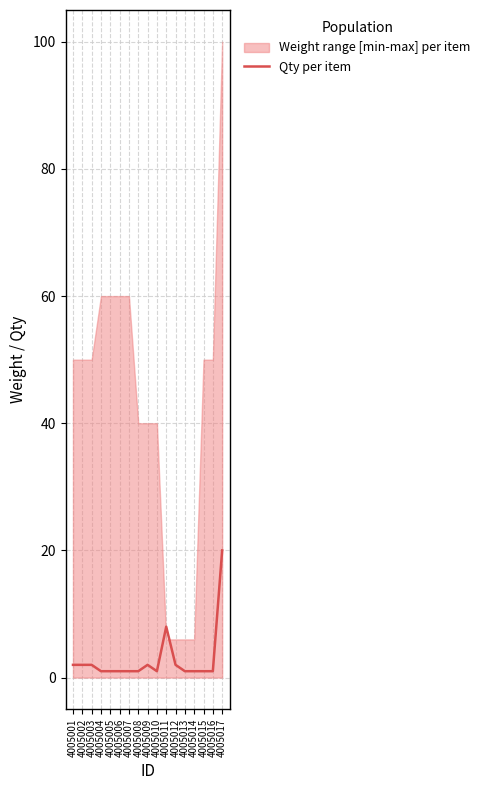

Is it true that the value at 4005015 is 1?

True